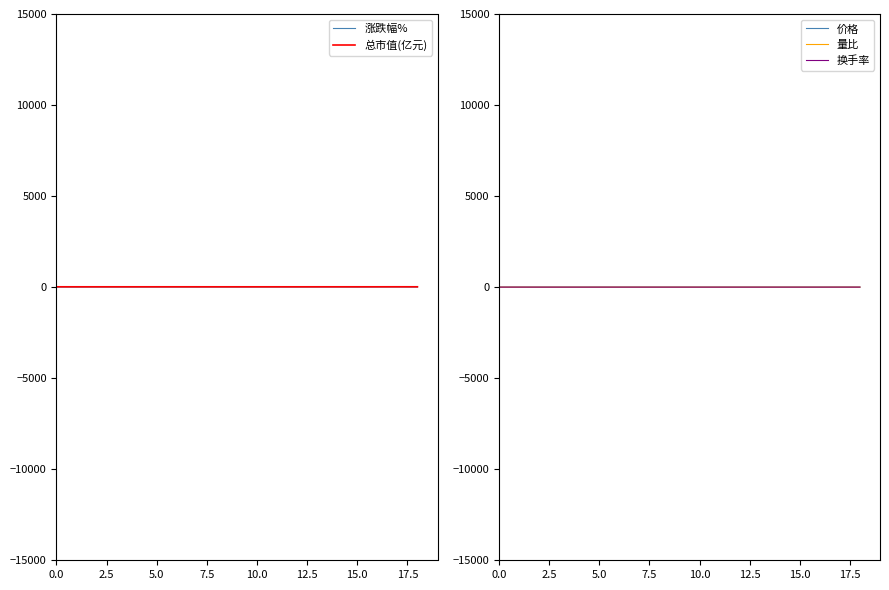

What is the total value across all series at 5.0?

23.2